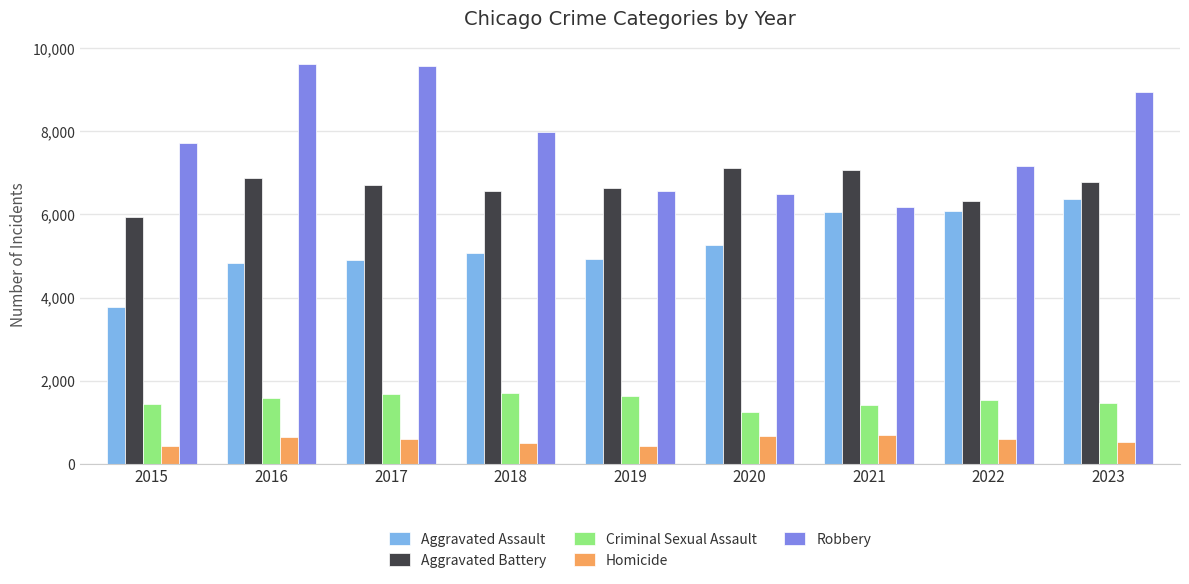

Read the Aggravated Assault value at 2021, to the nearest 50.

6050